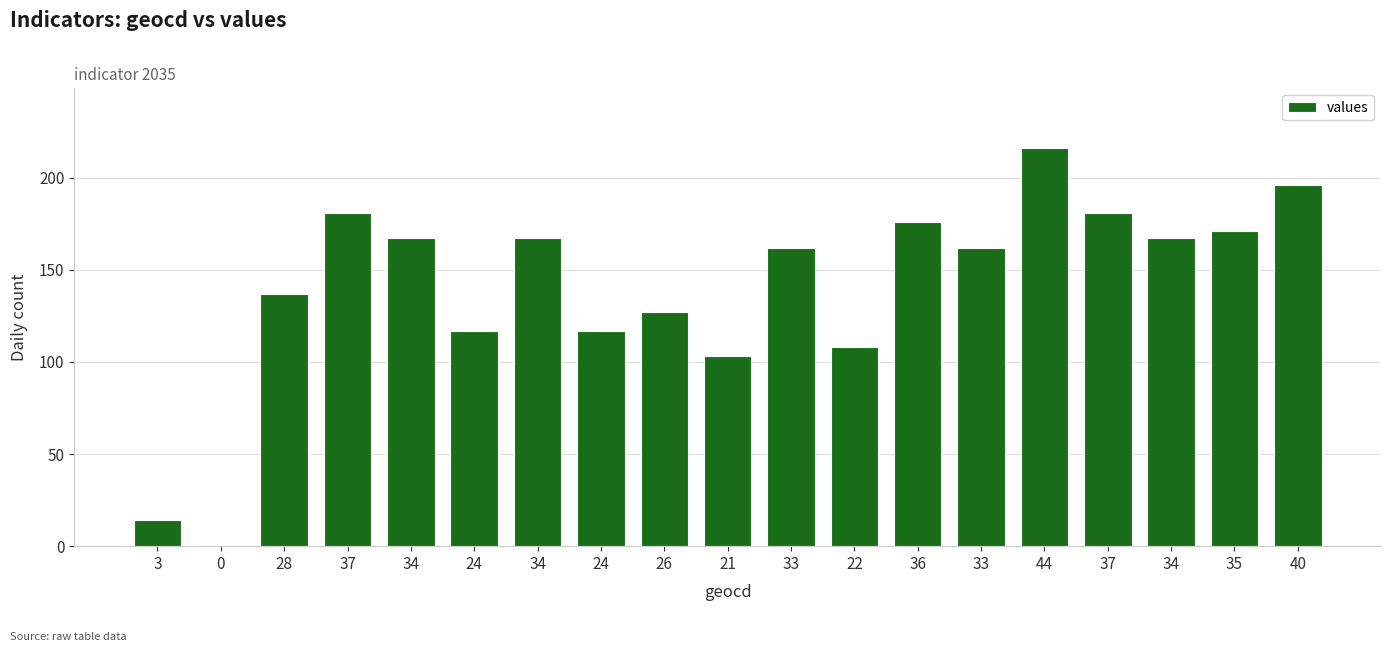

The value at 3 is 20. True or false?

False